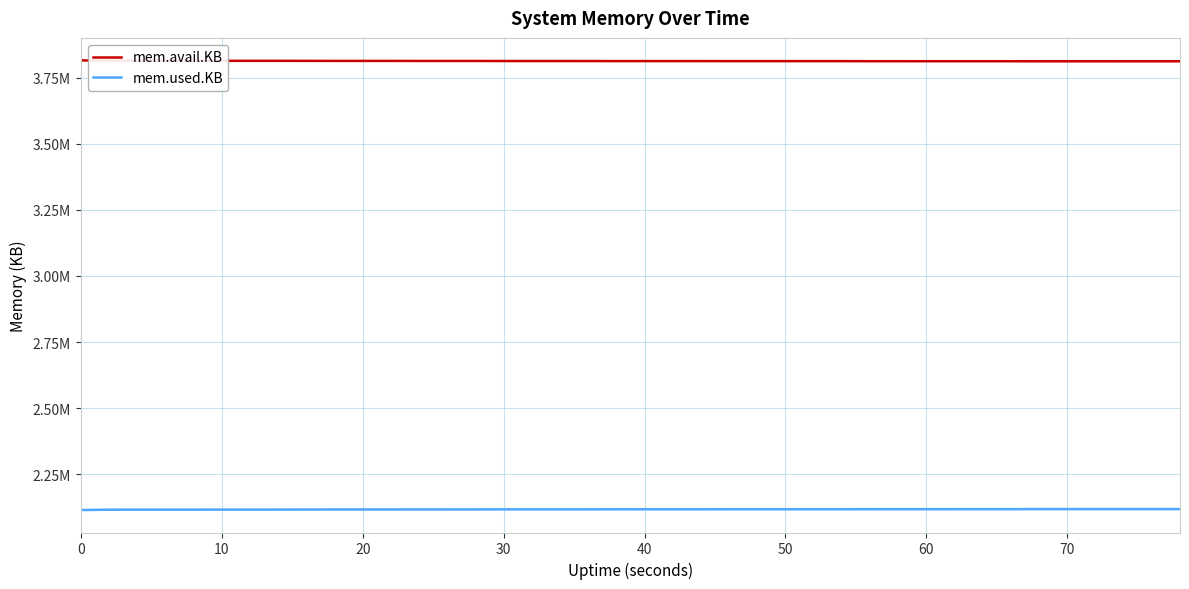

Which series has the largest total across all categories?

mem.avail.KB